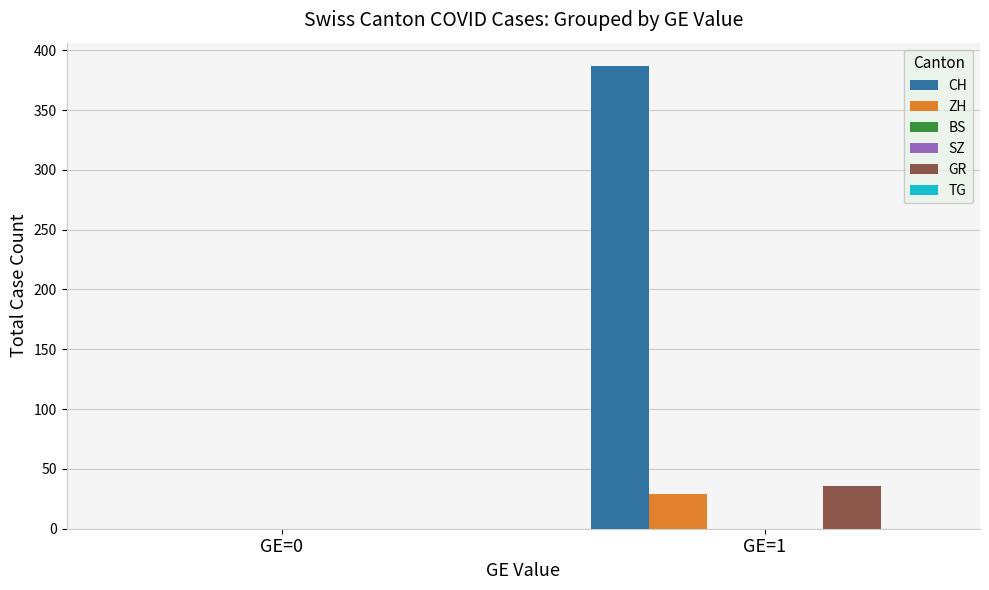

Which has a higher value, GE=0 or GE=1?

GE=1